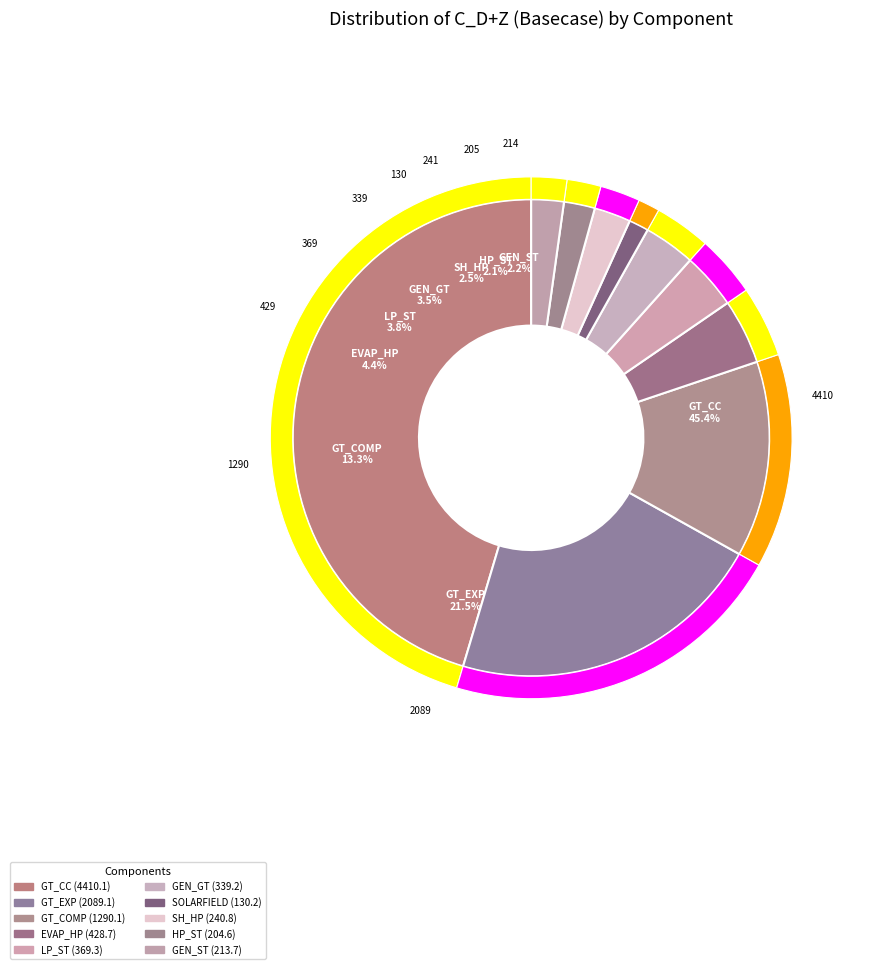

Count the number of slices in the pie.

10